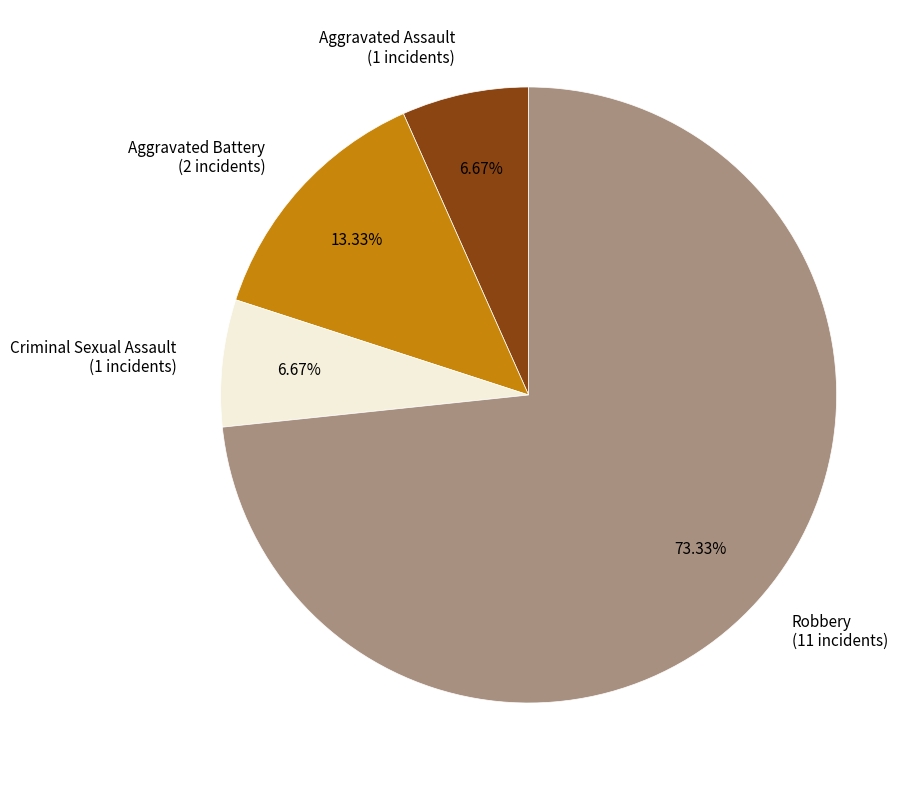

To the nearest percent, what is the combined percentage of Aggravated Battery and Criminal Sexual Assault?

20%